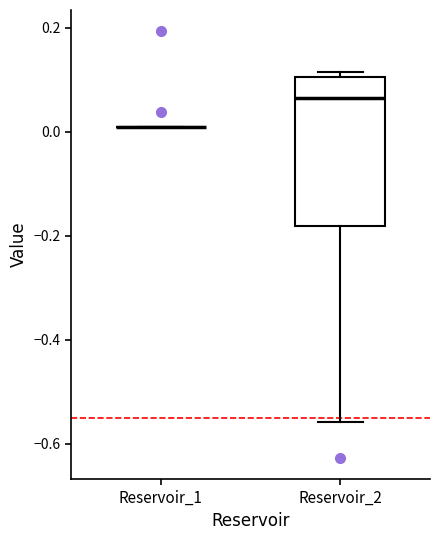

Where does the median line of the box for Reservoir_2 sit on the y-axis? The values are not printed on the chart, so give them approximately, as read against the axis.

0.06